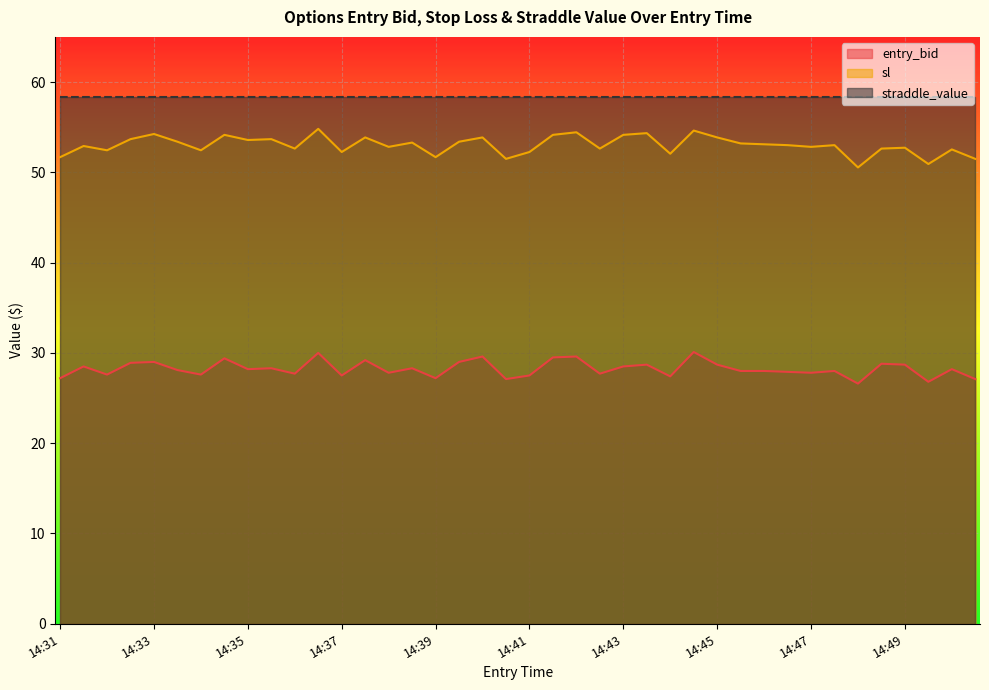

In entry_bid, how many points are higher than both neighbors (excluding endpoints)?

14